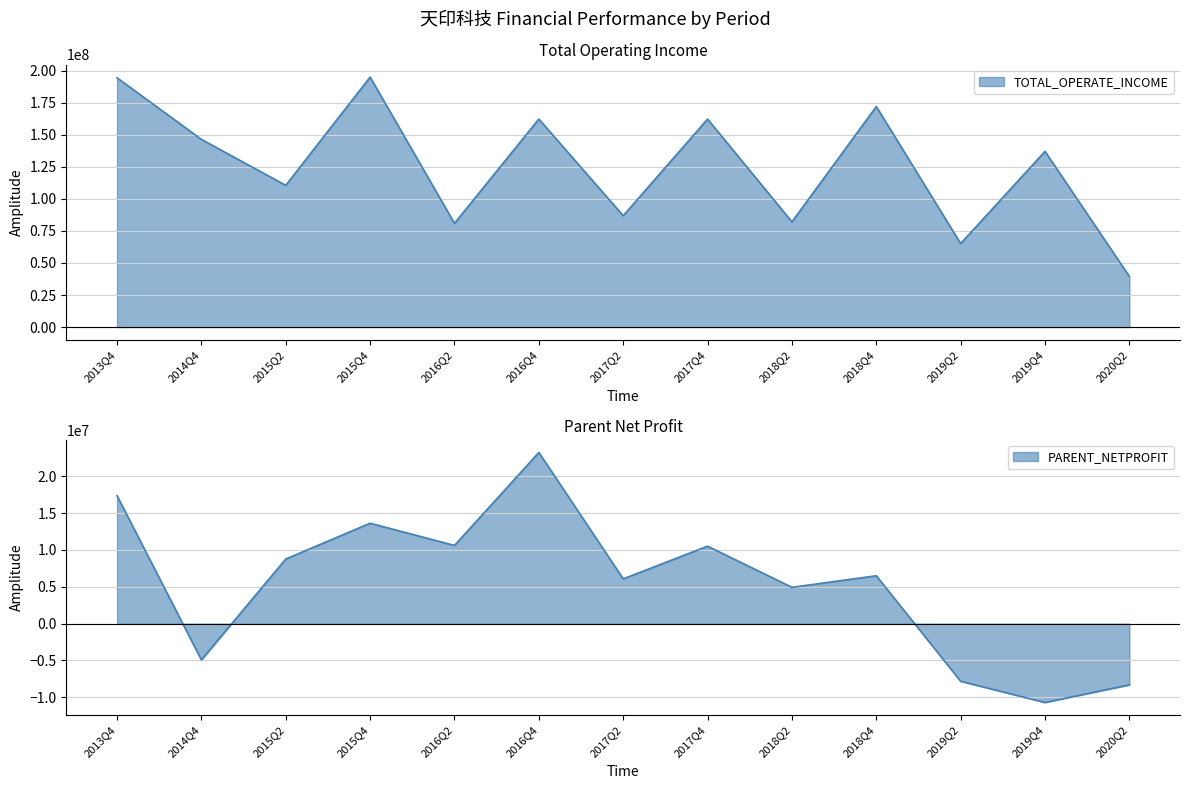

Is the value of TOTAL_OPERATE_INCOME at 2014Q4 greater than the value of PARENT_NETPROFIT at 2017Q2?

Yes